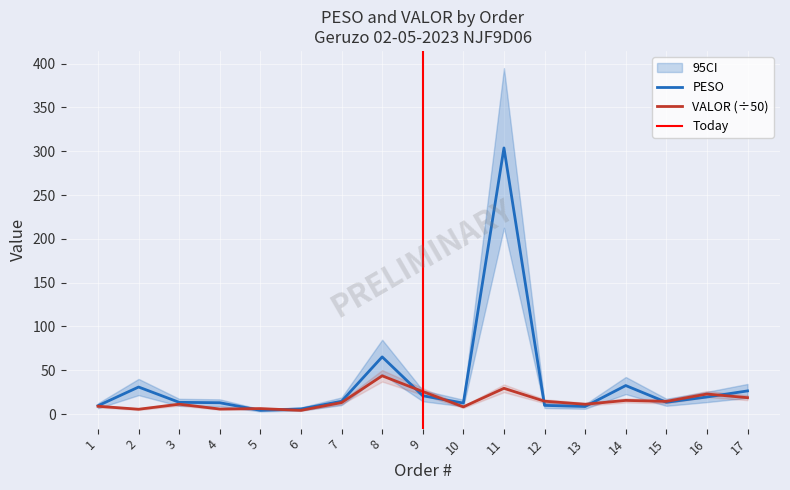

List the series in order of their peak value, lowest first.

VALOR, PESO